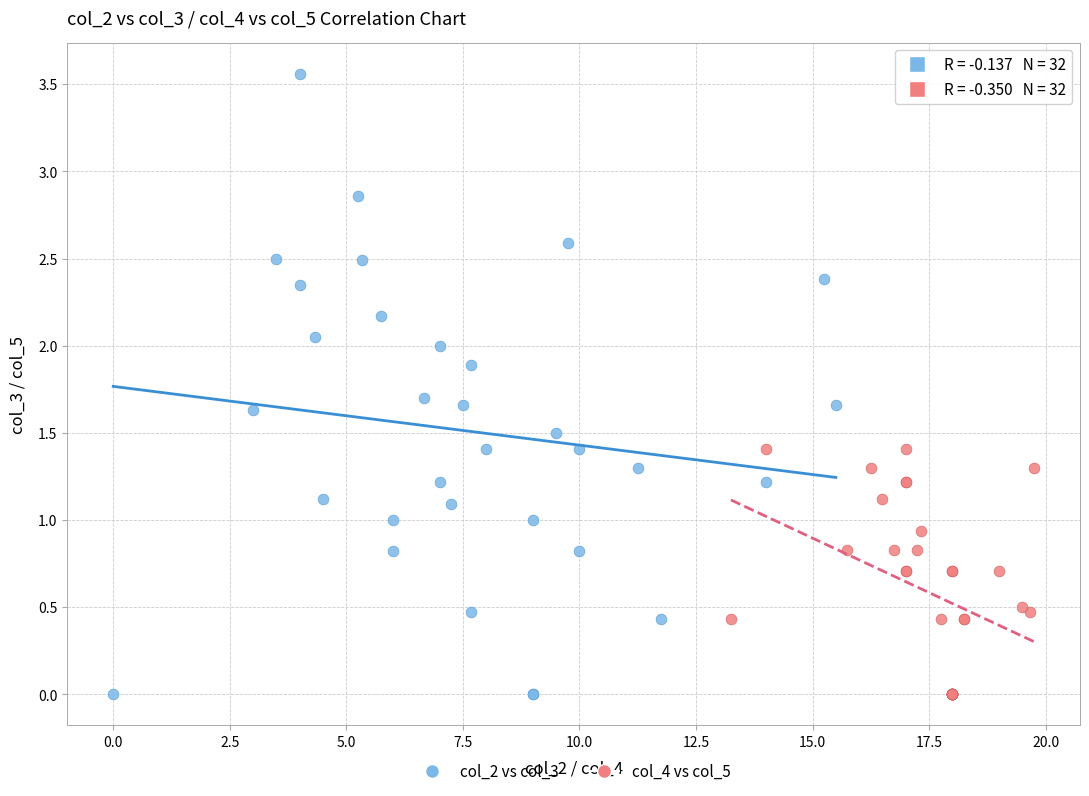

Which series has the widest spread of Y values?

col_2 vs col_3